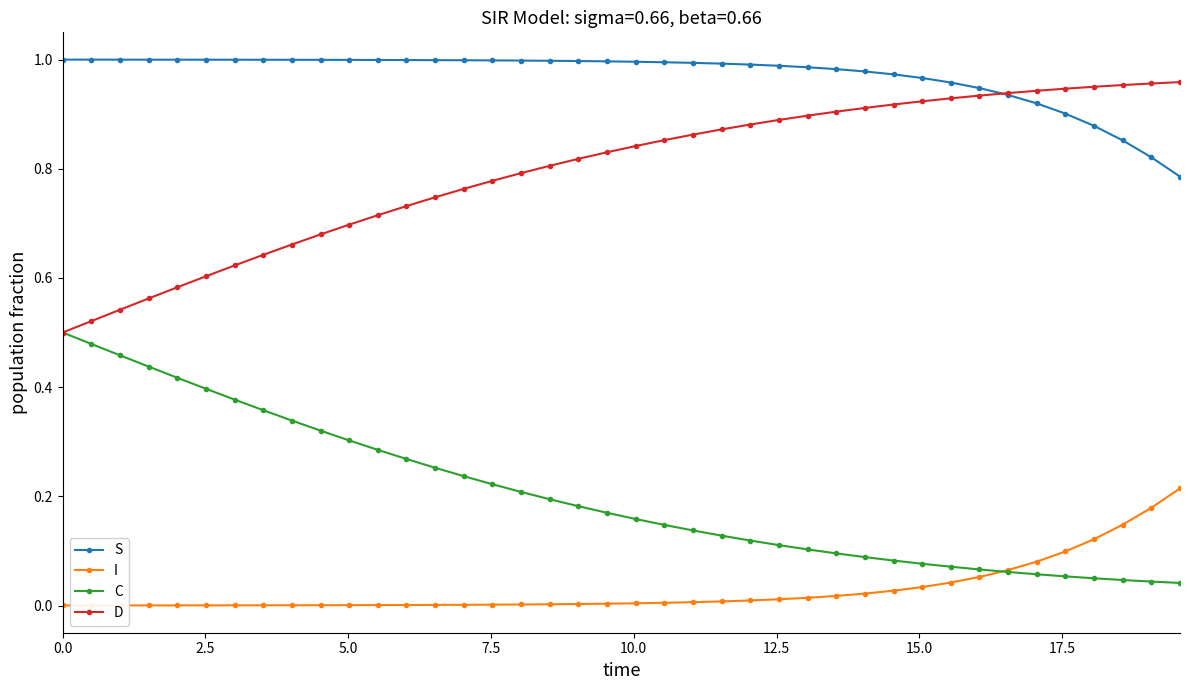

How many lines are shown in the chart?

4